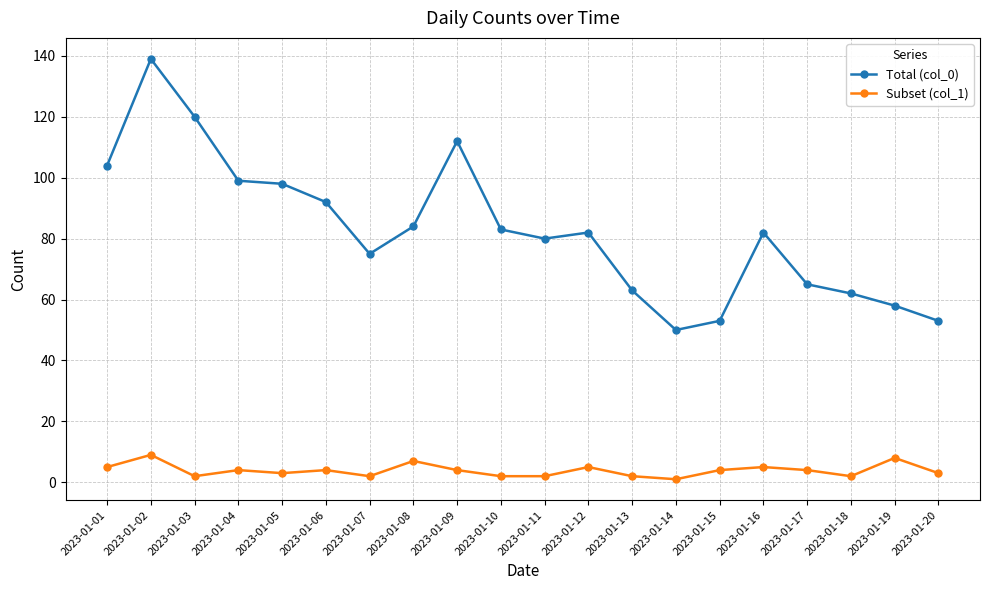

Where does the Total (col_0) series first go above 82?

2023-01-01